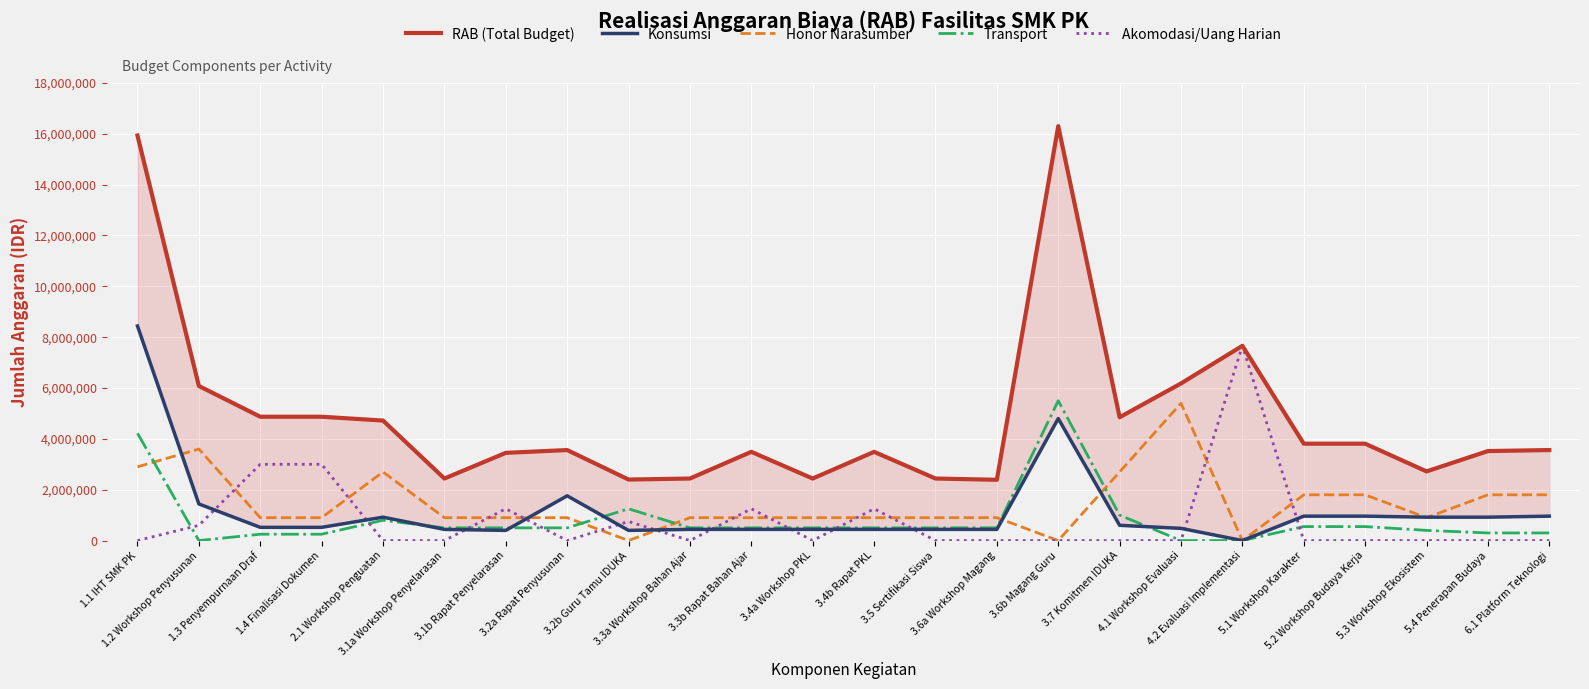

True or false: RAB (Total Budget) and Transport intersect in this chart.

False